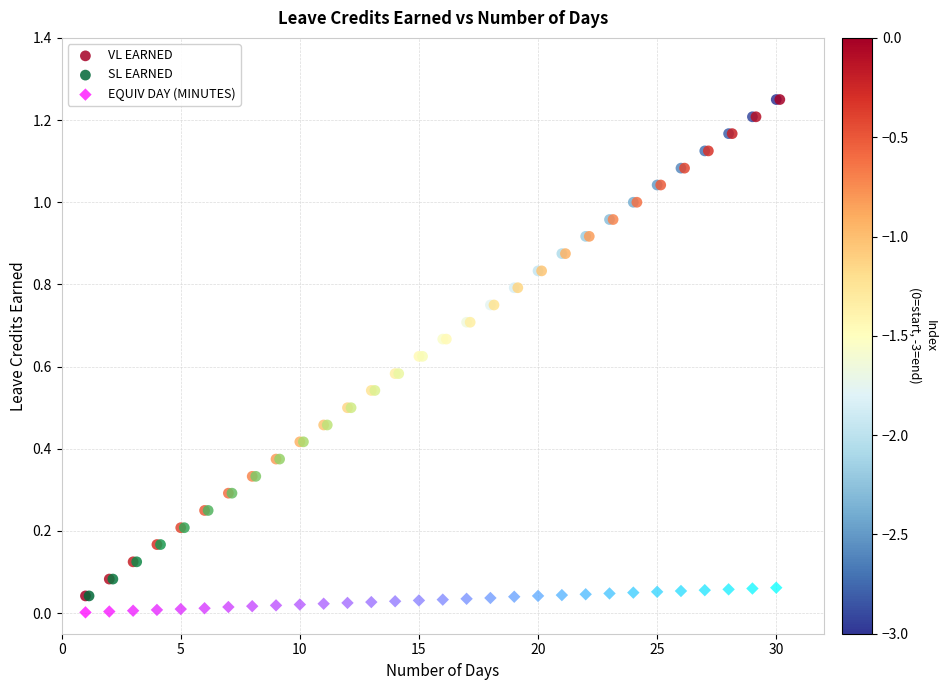

Which series contains the lowest Y value?

EQUIV DAY (MINUTES)